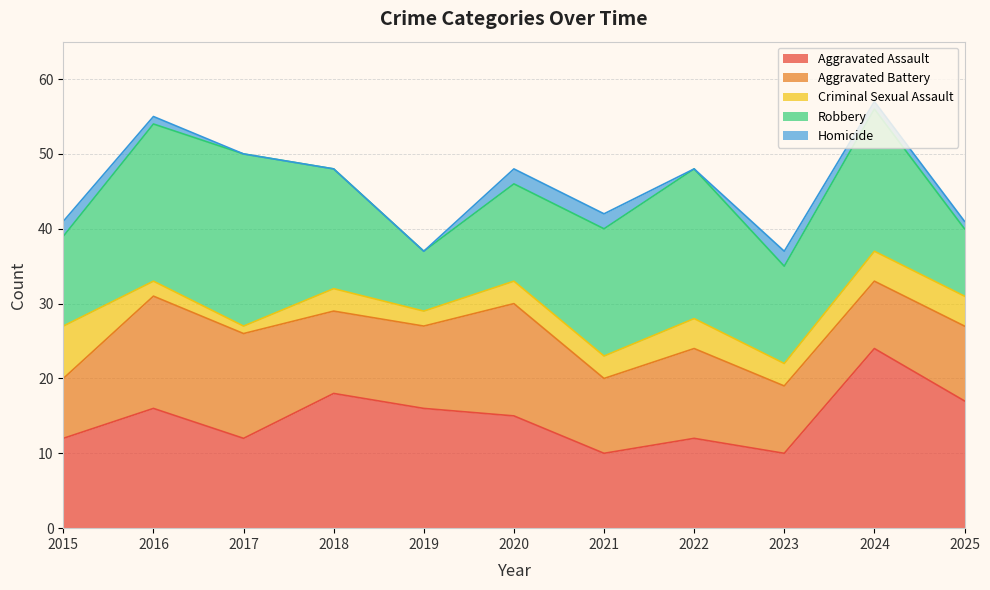

At which category does Aggravated Assault reach its first local valley?

2017